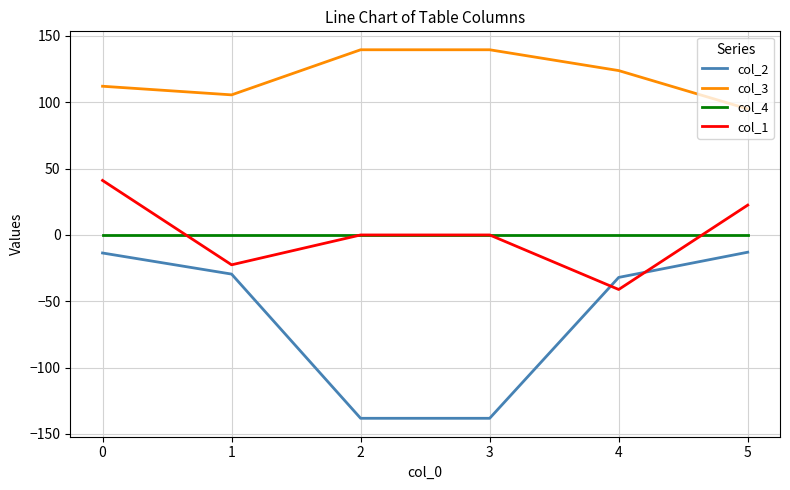

What is the maximum value for col_3?

139.6